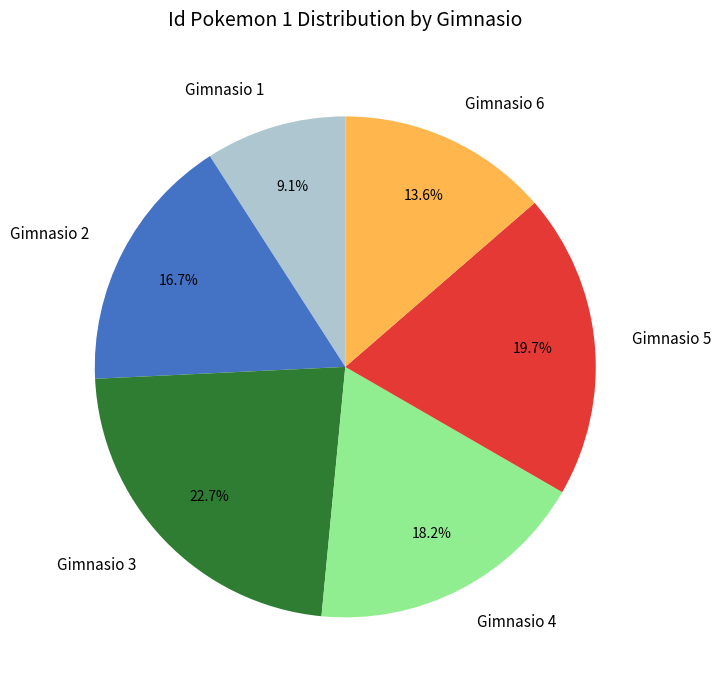

To the nearest percent, what is the average slice percentage?

17%